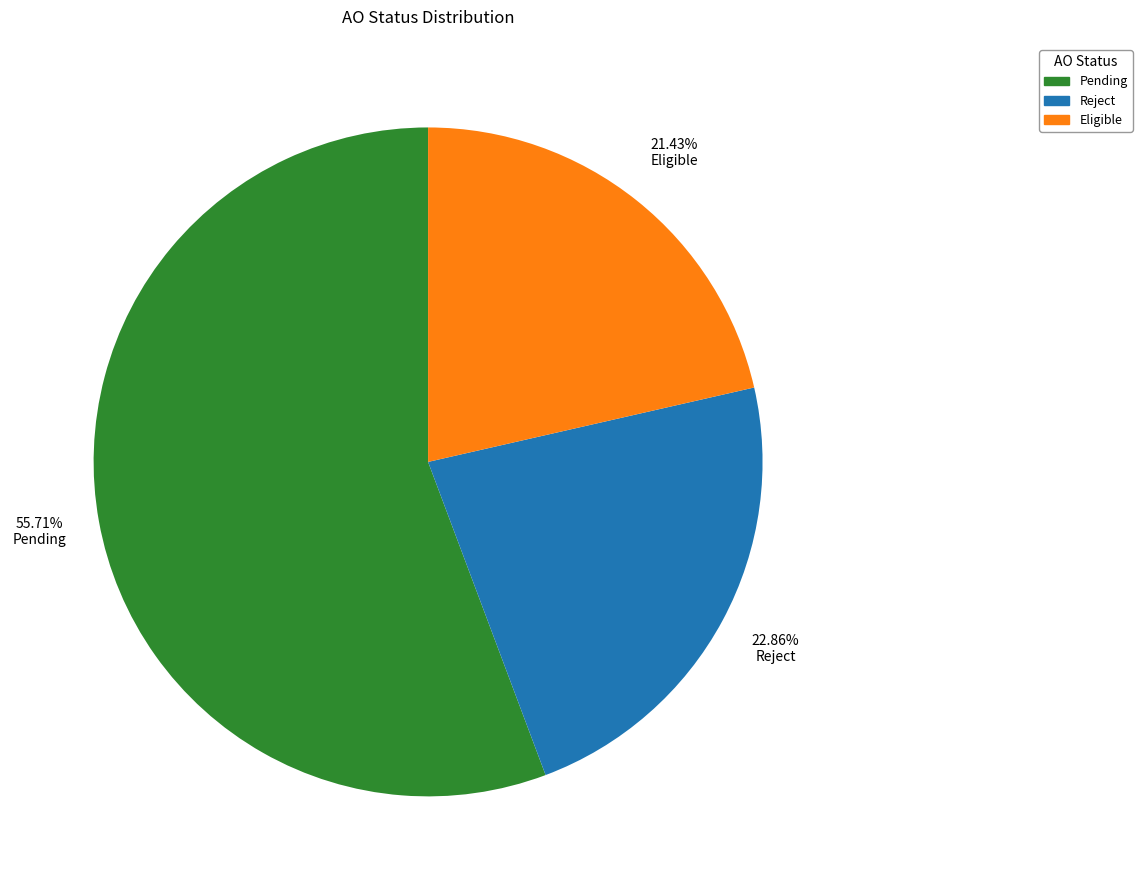

True or false: Reject accounts for 12% of the total.

False